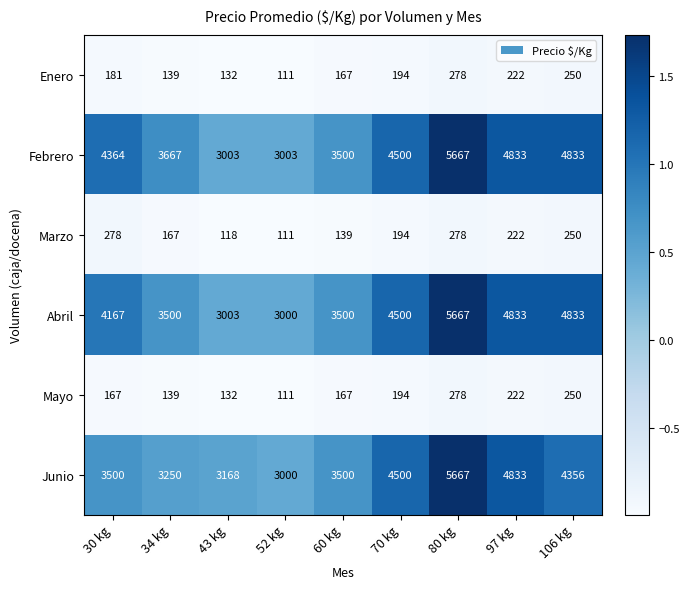

Count the Abril values in the range 3500 to 4833.

6